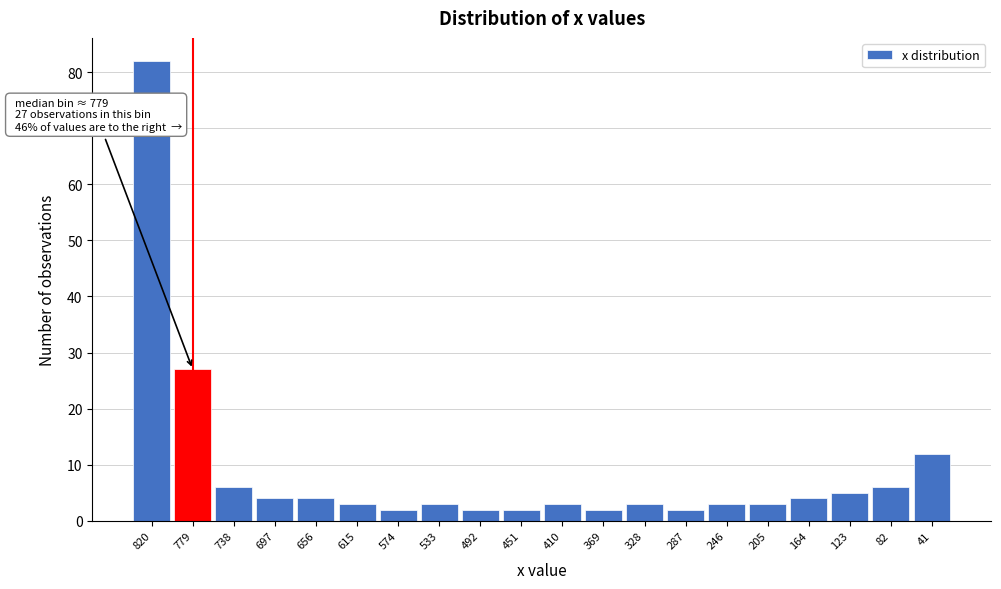

Reading left to right, what are all the values shown in this chart?

820=82	779=27	738=6	697=4	656=4	615=3	574=2	533=3	492=2	451=2	410=3	369=2	328=3	287=2	246=3	205=3	164=4	123=5	82=6	41=12